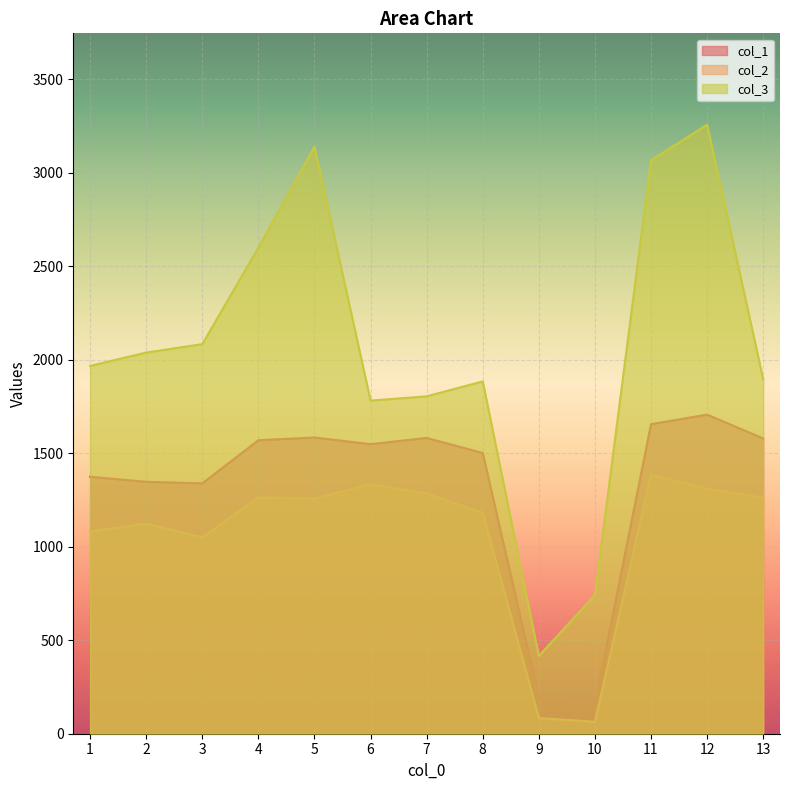

True or false: col_3 and col_2 cross at least once.

False